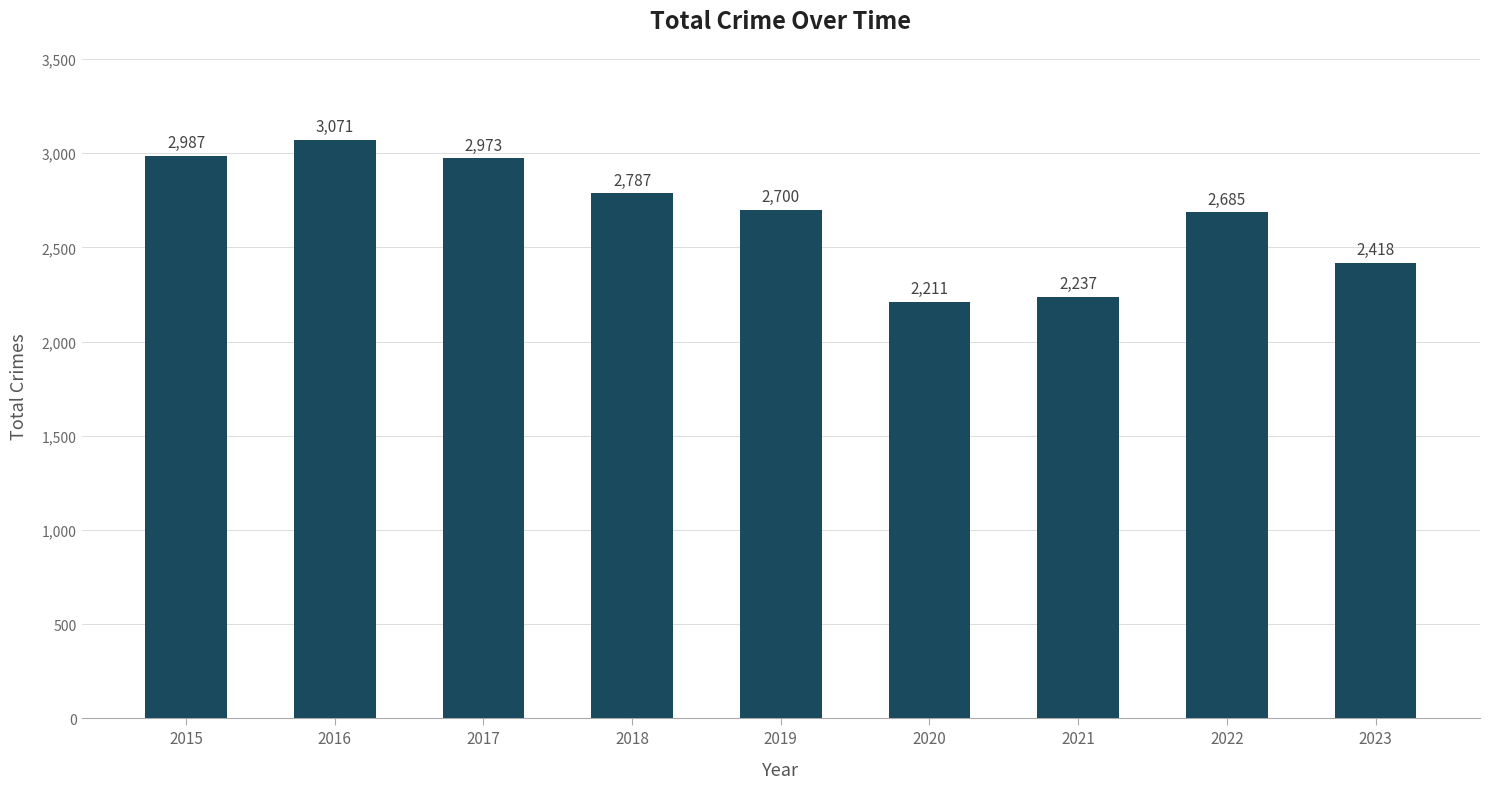

Where does the data first go above 2700?

2015